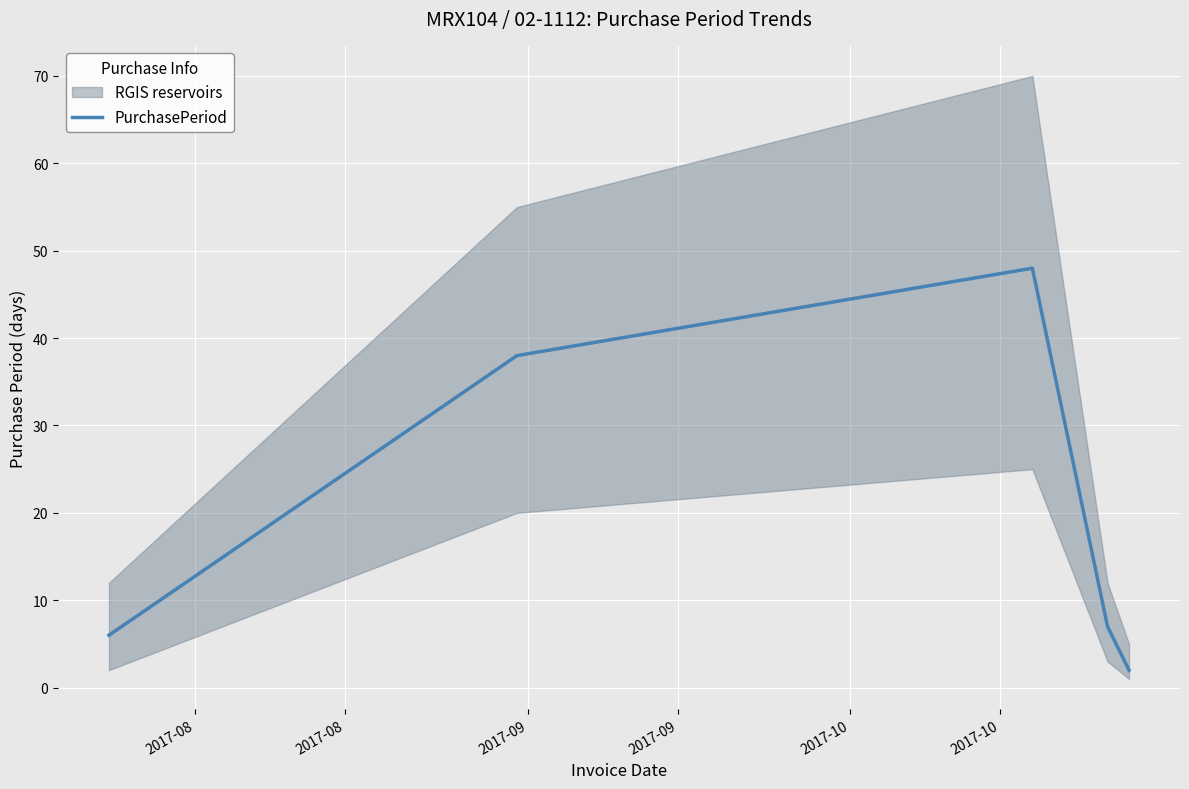

How many lines are shown in the chart?

1